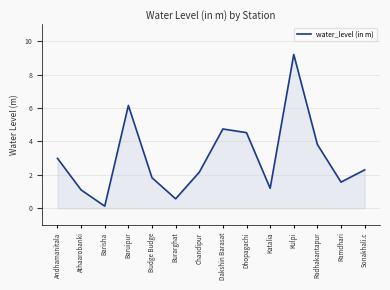

How many lines are shown in the chart?

1